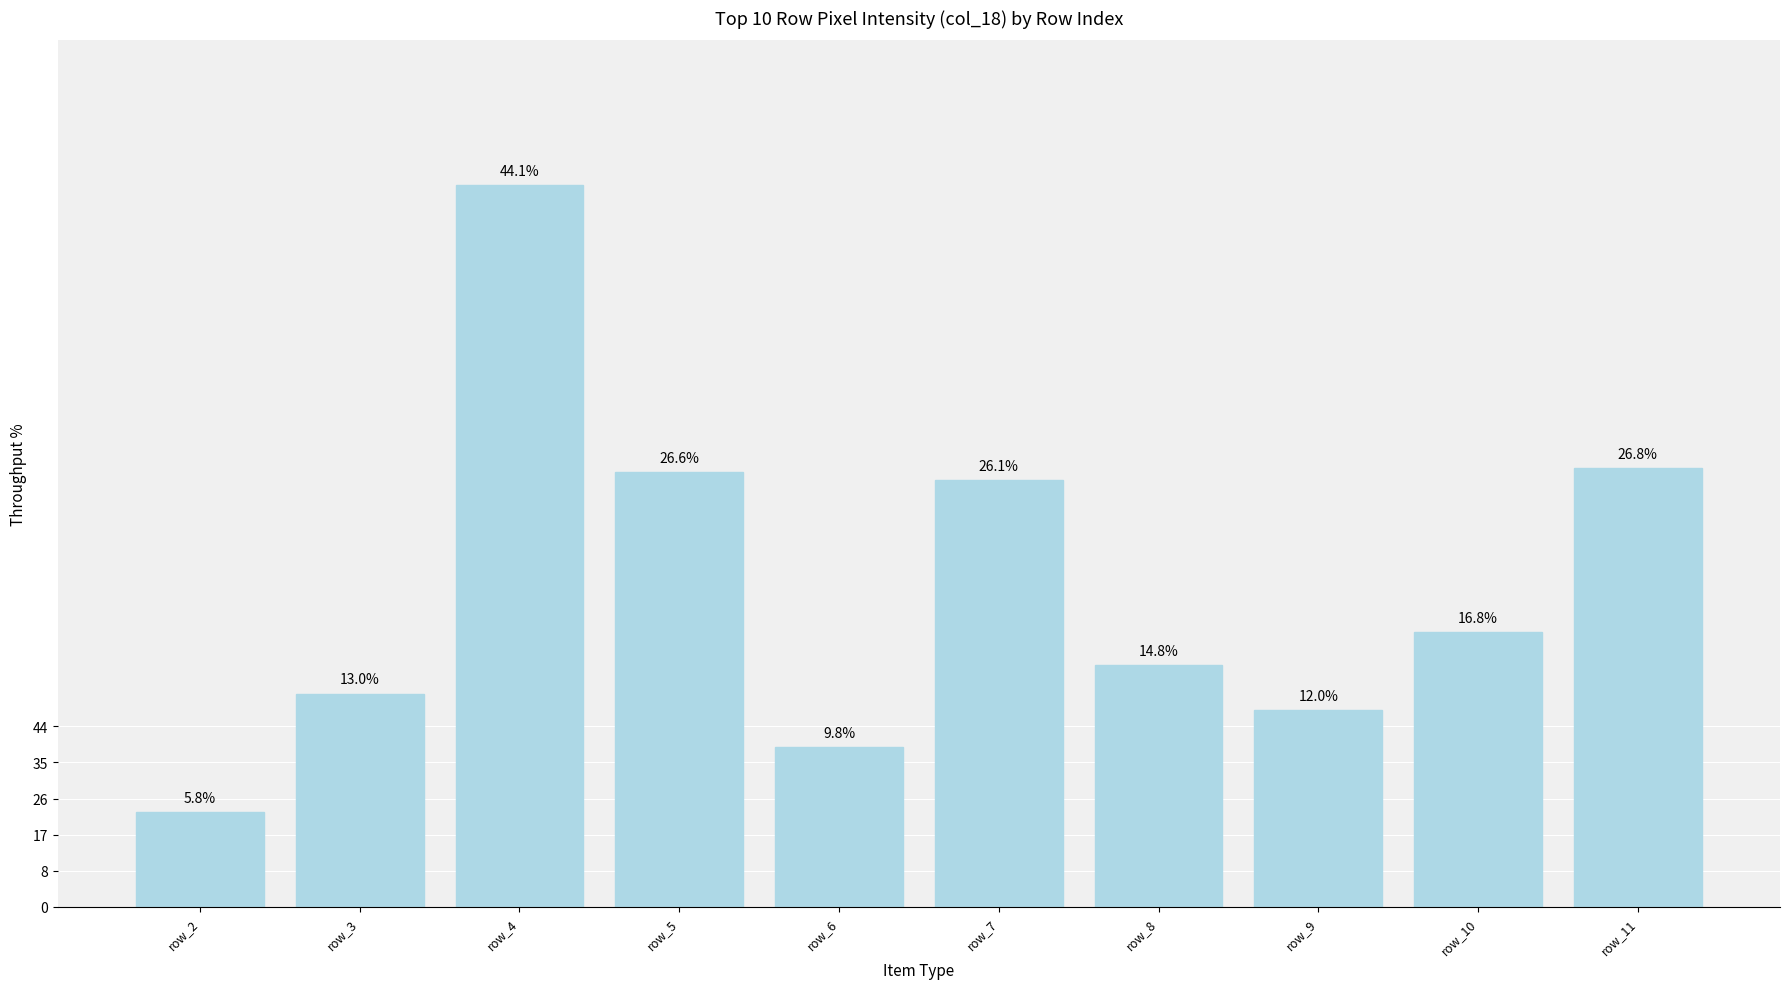

Rank the categories by value from highest to lowest.

row_4, row_11, row_5, row_7, row_10, row_8, row_3, row_9, row_6, row_2